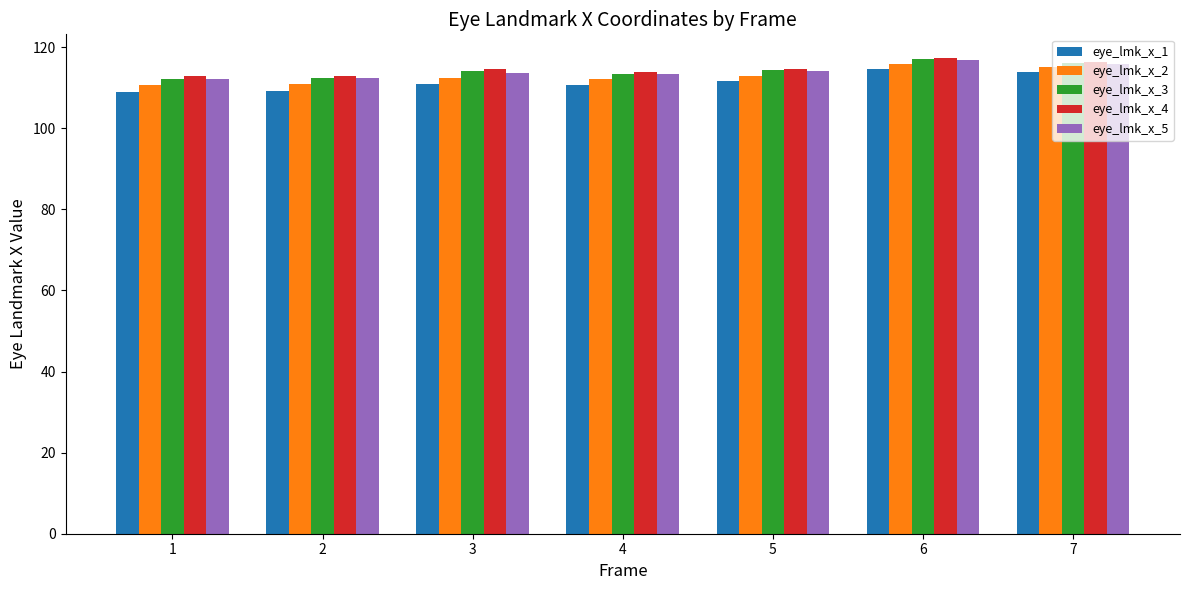

Count the number of data series in this chart.

5